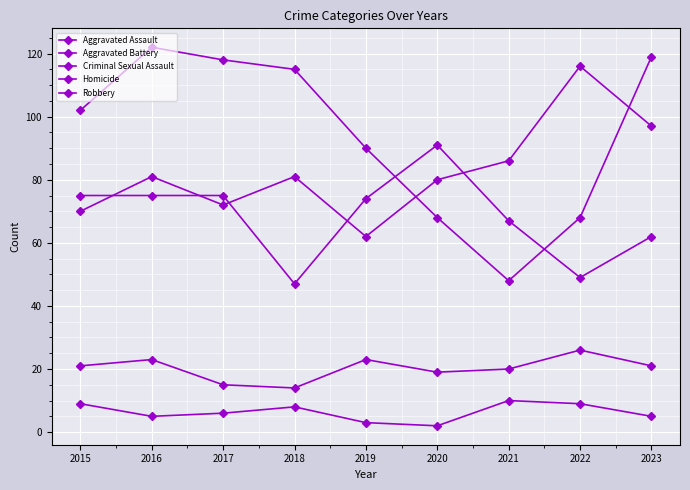

True or false: Aggravated Assault and Criminal Sexual Assault cross at least once.

False